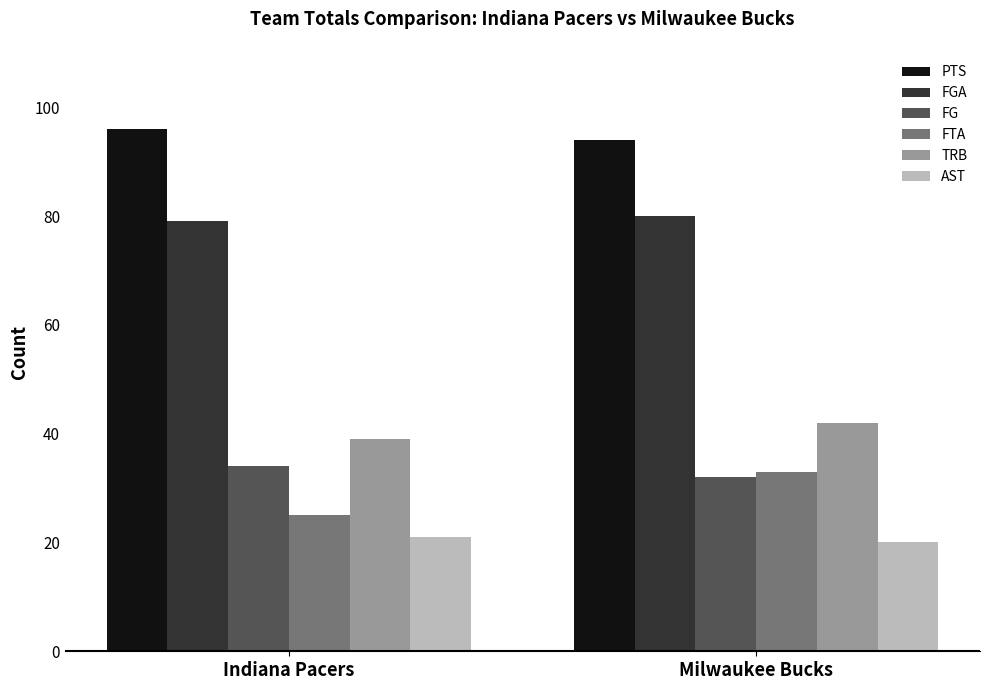

Which series has the widest spread of values?

FTA